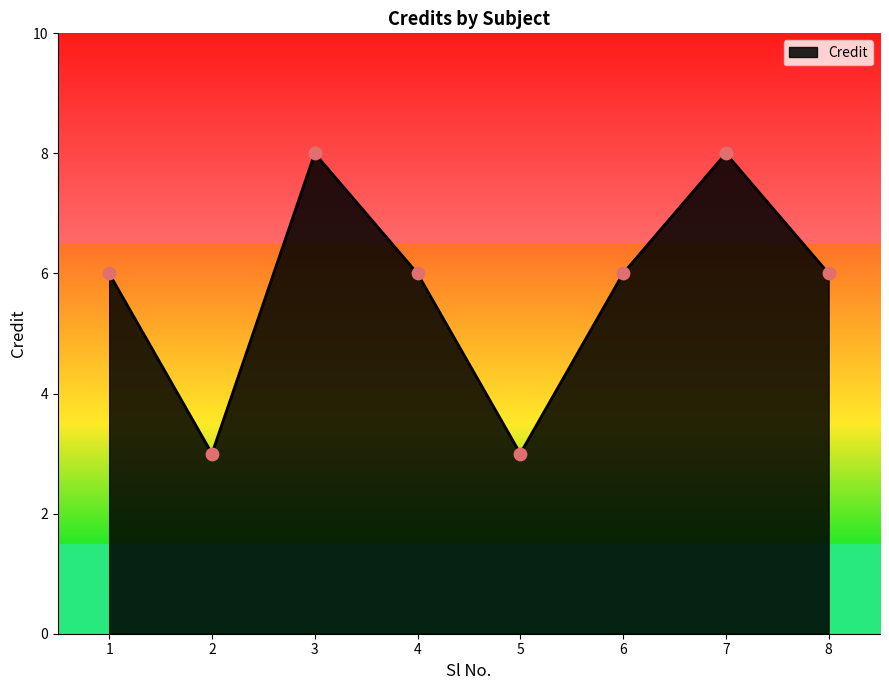

Which has a higher value, 5 or 4?

4